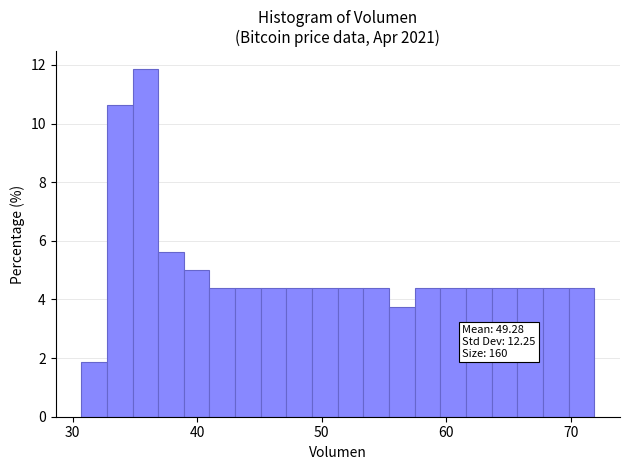

Read against the x-axis, roughly where is the centre of the tallest bar?

36